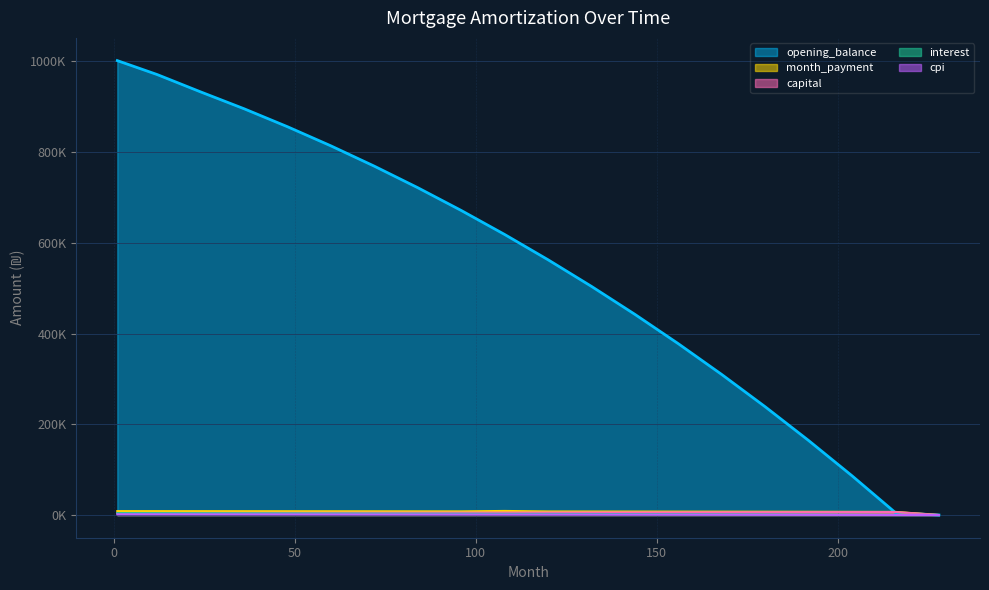

What is the value of the interest point at the 16th from the left?

1193.7